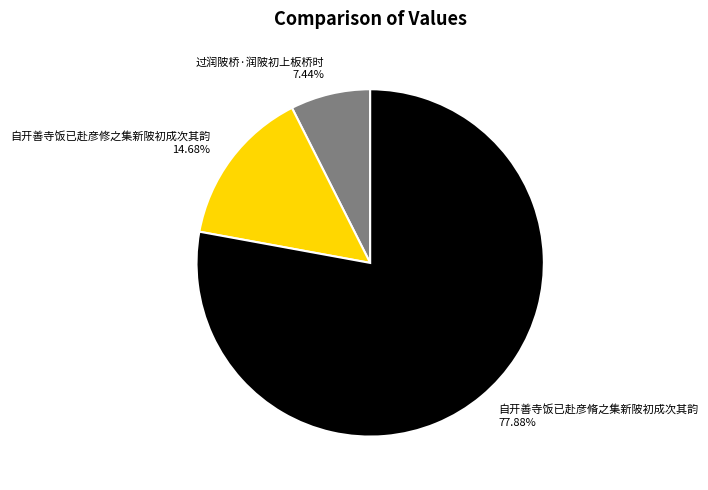

Which slice is the smallest?

过润陂桥·润陂初上板桥时